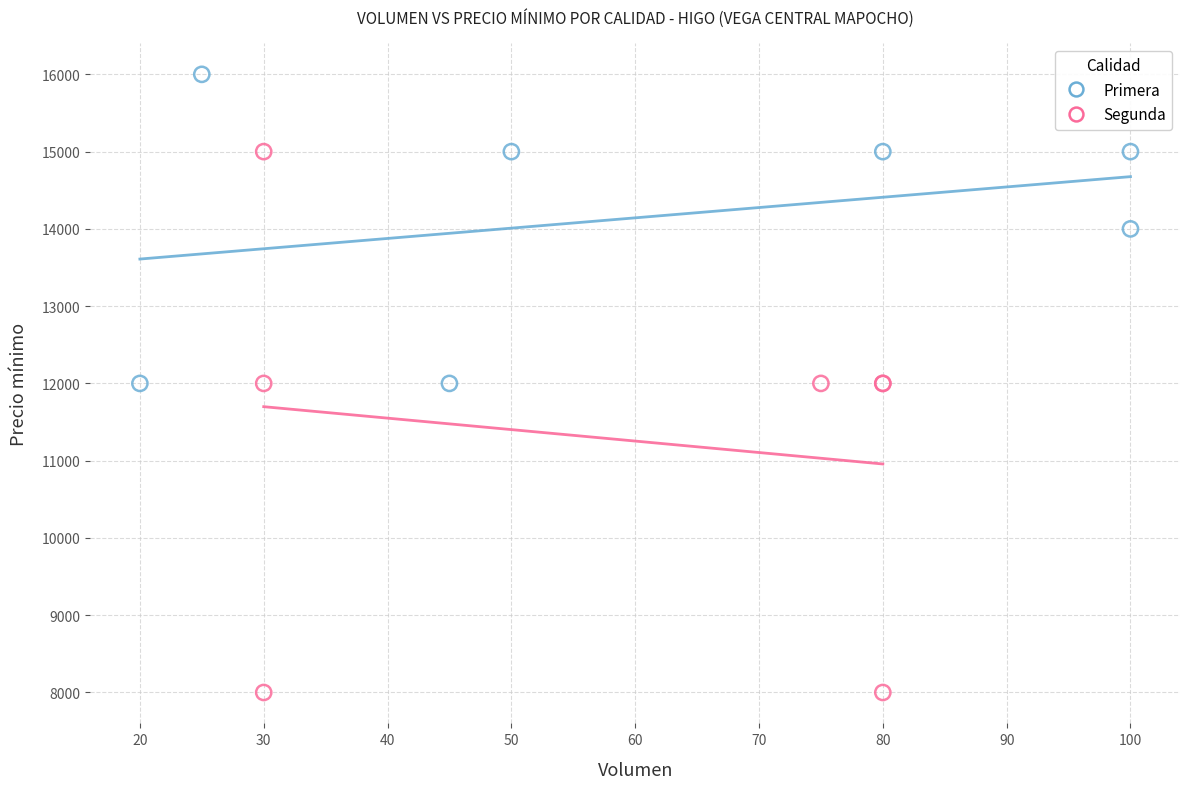

Which series contains the lowest Y value?

Segunda